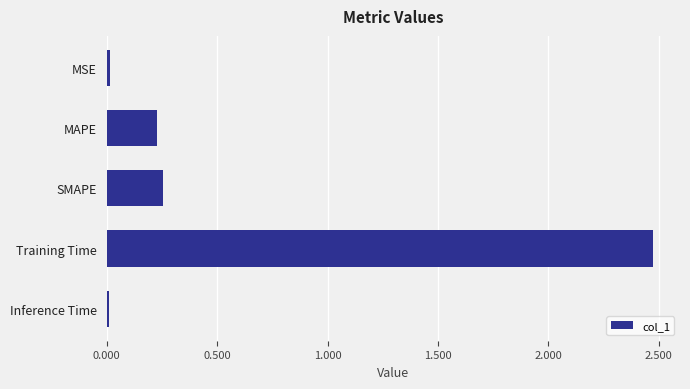

True or false: the data shows 0.0 at MSE.

True